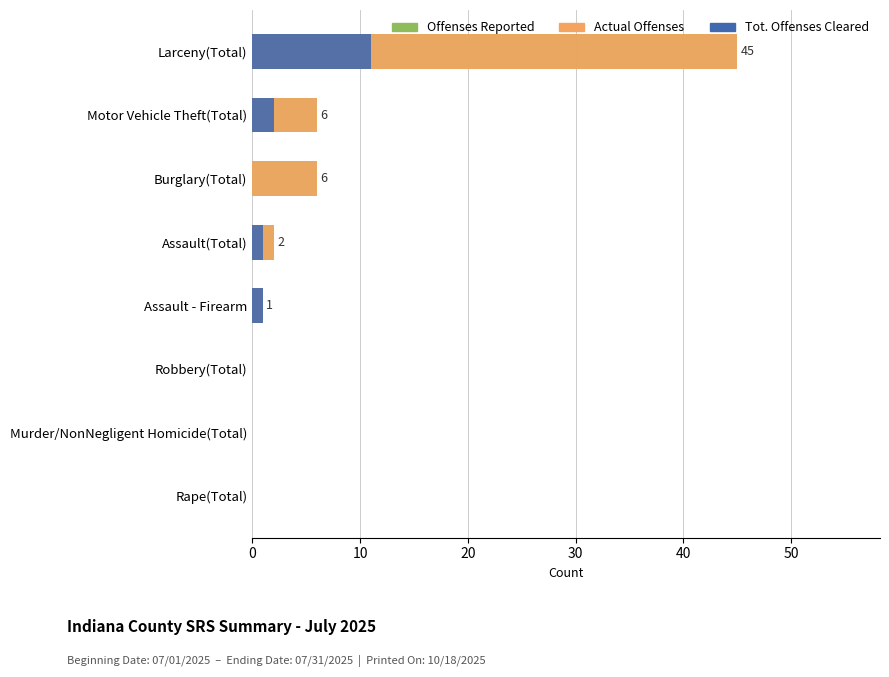

What is the difference between the maximum and minimum values in the Offenses Reported series?

45